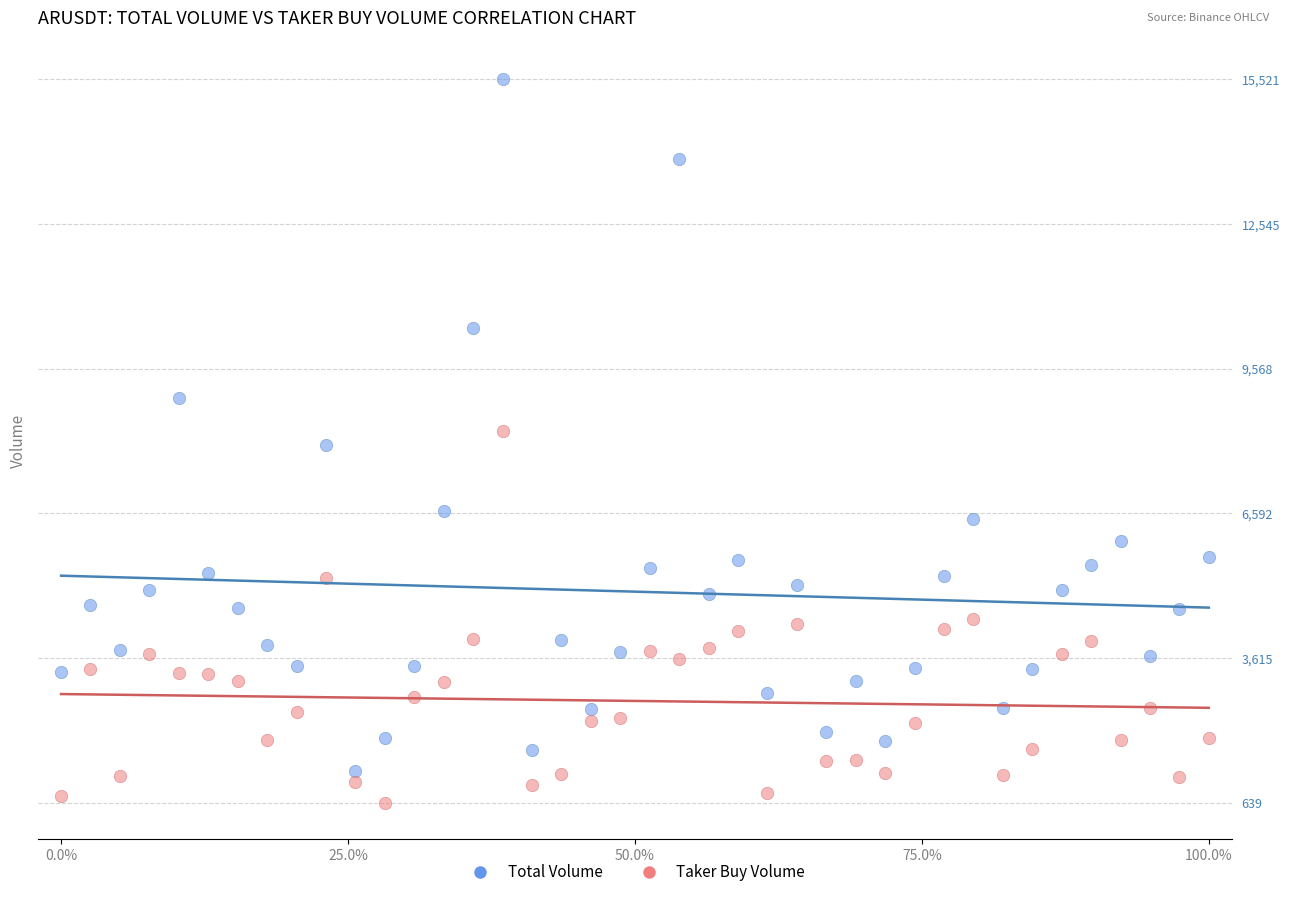

What is the X range (max minus min) for the scatter plot?

1.0